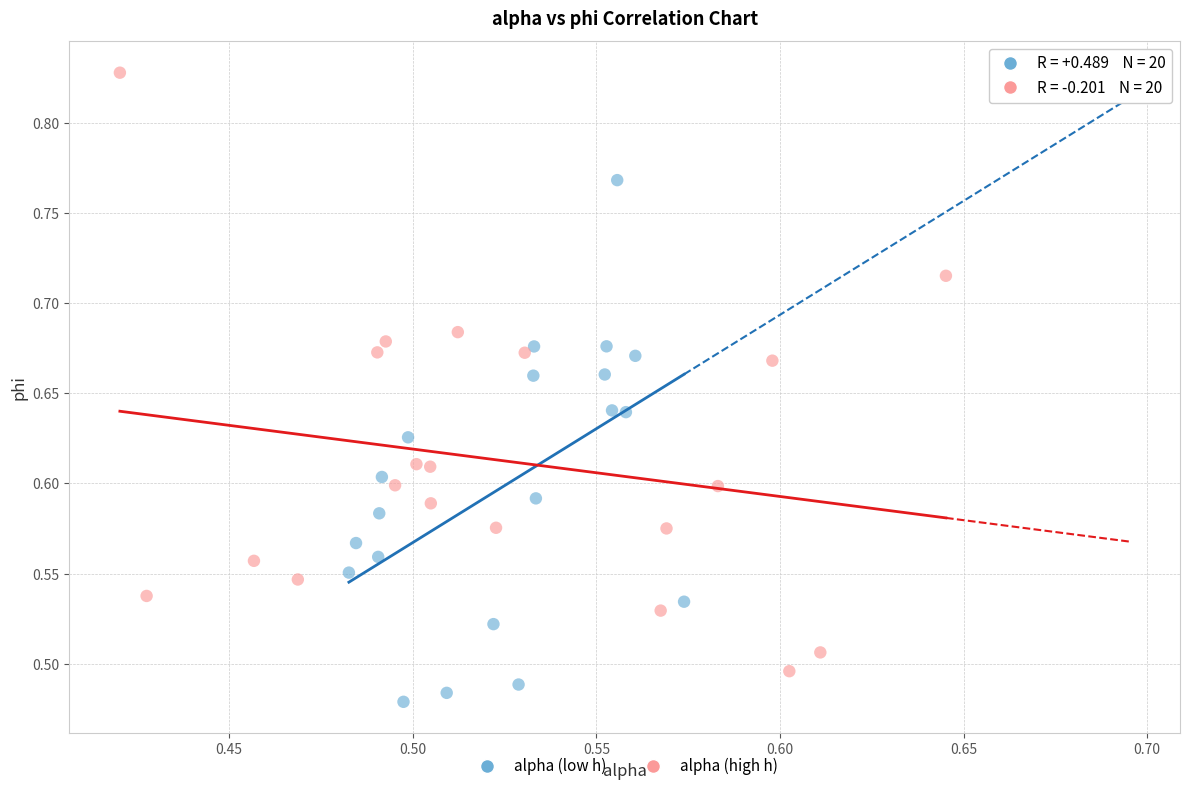

Which series contains the lowest Y value?

alpha (low h)